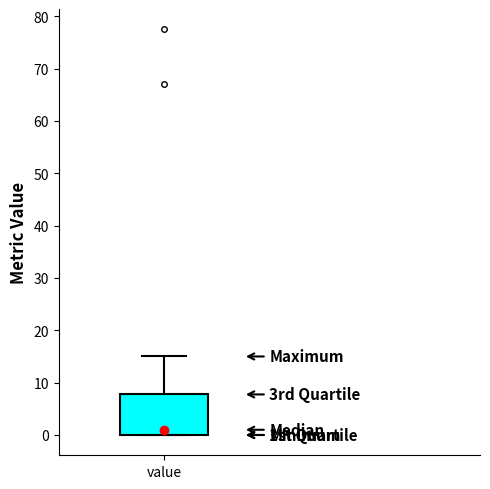

Where is the lower edge of the box for value on the y-axis? The values are not printed on the chart, so give them approximately, as read against the axis.

0